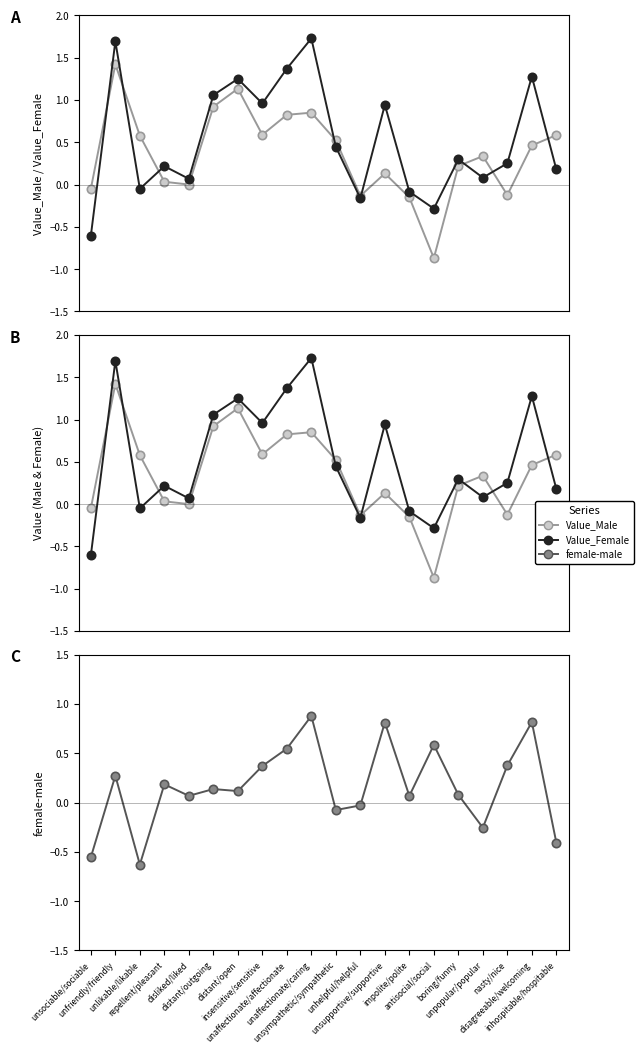

Which category has the highest value across all series?

unaffectionate/caring